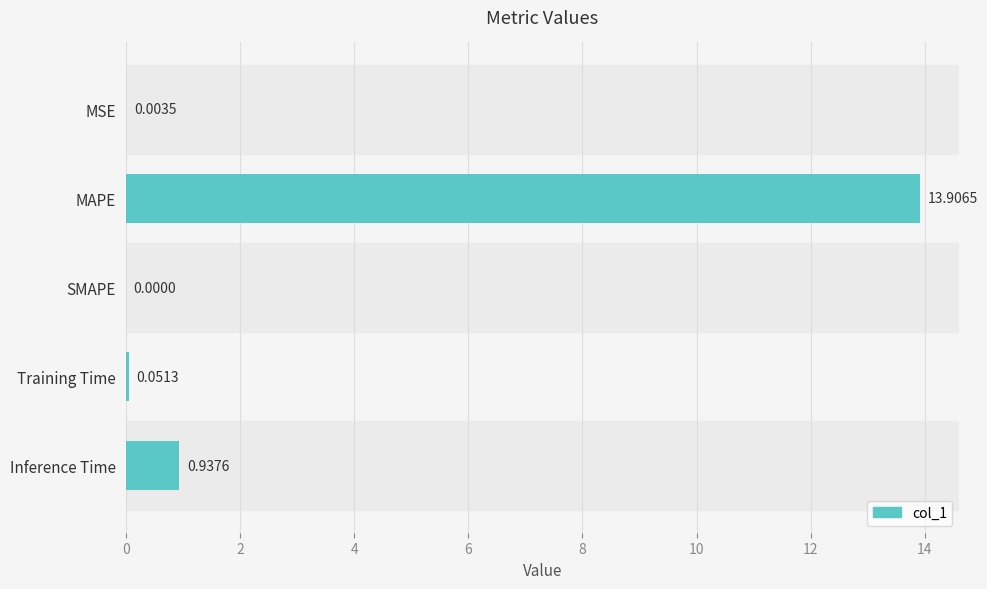

Which label corresponds to the largest value in the chart?

MAPE